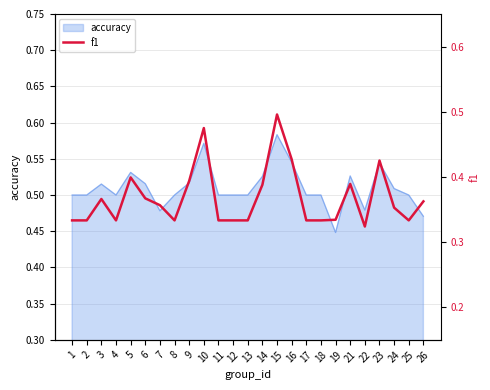

Where is accuracy nearest to the value 0?

19